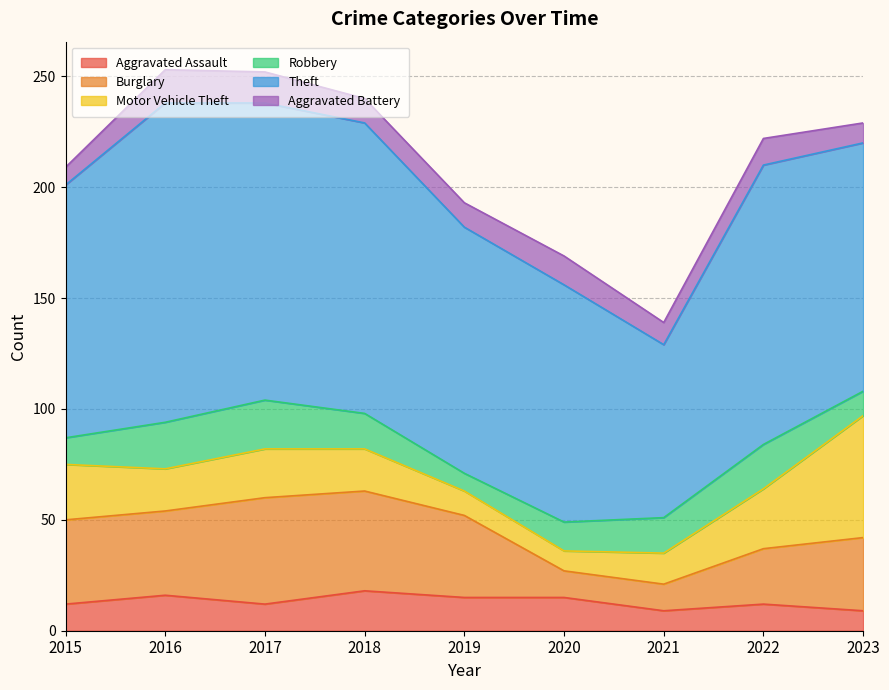

Reading left to right, transcribe all the data shown in this chart.

Aggravated Assault: 2015=12	2016=16	2017=12	2018=18	2019=15	2020=15	2021=9	2022=12	2023=9
Burglary: 2015=38	2016=38	2017=48	2018=45	2019=37	2020=12	2021=12	2022=25	2023=33
Motor Vehicle Theft: 2015=25	2016=19	2017=22	2018=19	2019=11	2020=9	2021=14	2022=27	2023=55
Robbery: 2015=12	2016=21	2017=22	2018=16	2019=8	2020=13	2021=16	2022=20	2023=11
Theft: 2015=114	2016=144	2017=134	2018=131	2019=111	2020=107	2021=78	2022=126	2023=112
Aggravated Battery: 2015=8	2016=15	2017=14	2018=11	2019=11	2020=13	2021=10	2022=12	2023=9